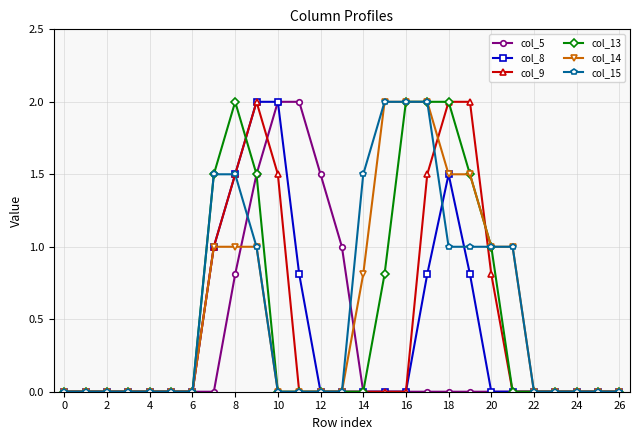

True or false: col_8 has more than 0 interior local peaks.

True